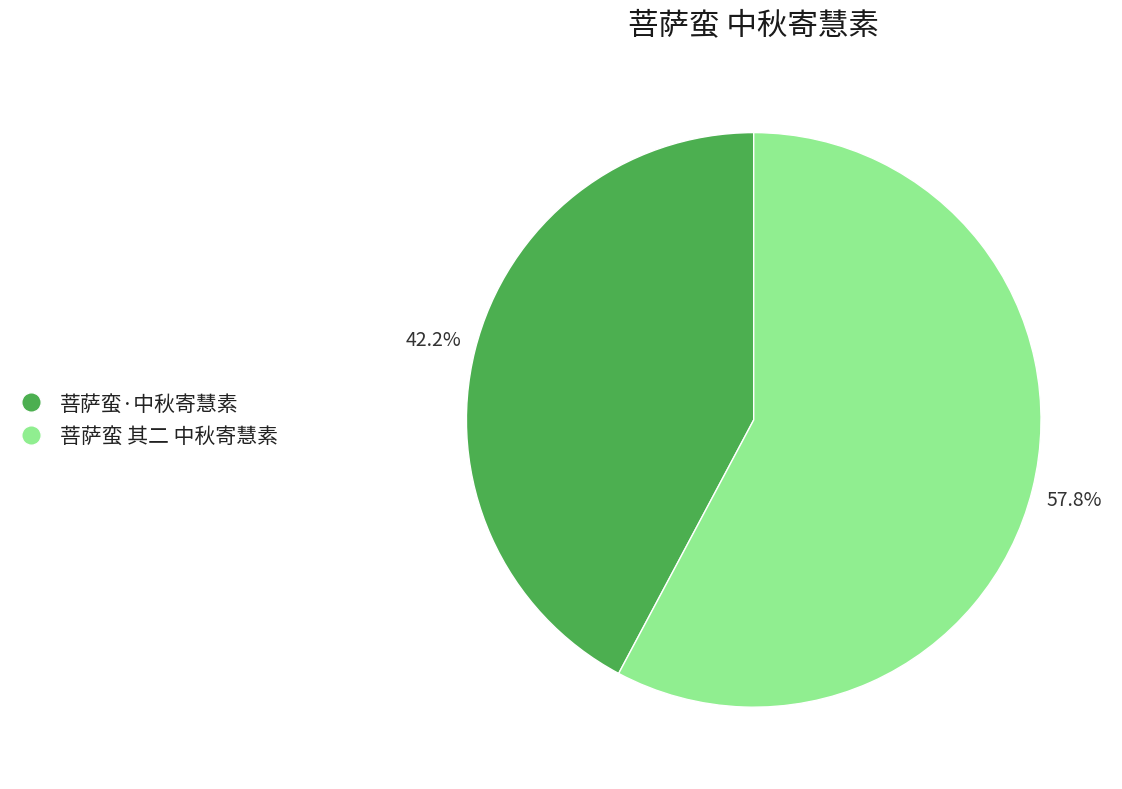

To the nearest percent, what is the difference between the 菩萨蛮·中秋寄慧素 and 菩萨蛮 其二 中秋寄慧素 slice percentages?

16%